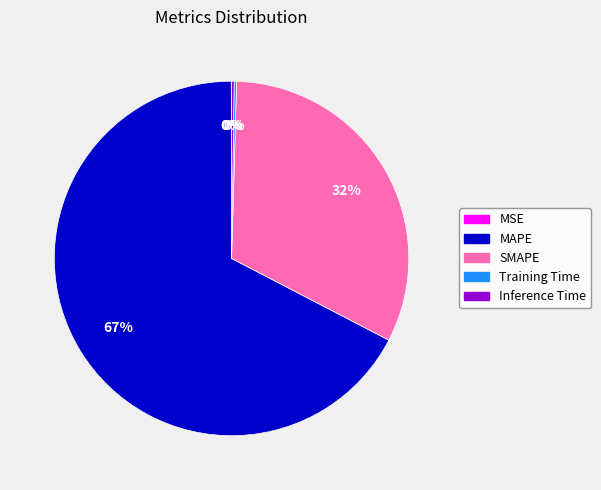

Which slice is the largest?

MAPE